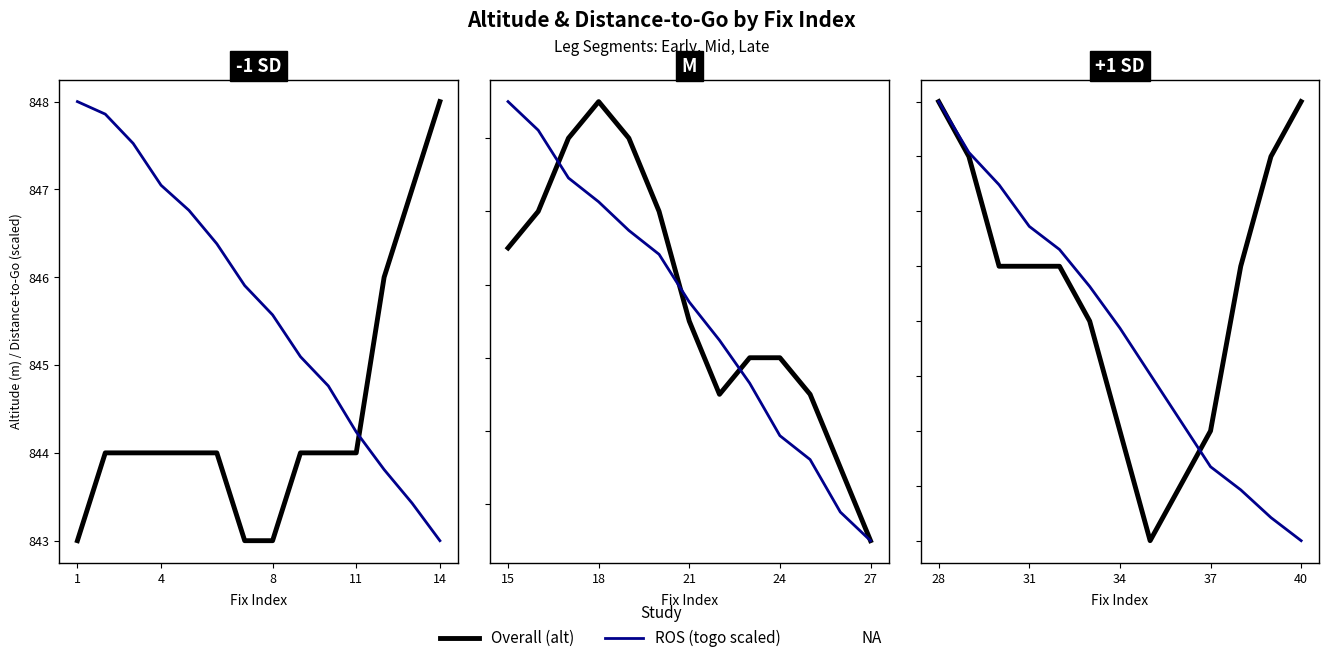

True or false: alt has more than 2 interior local peaks.

False